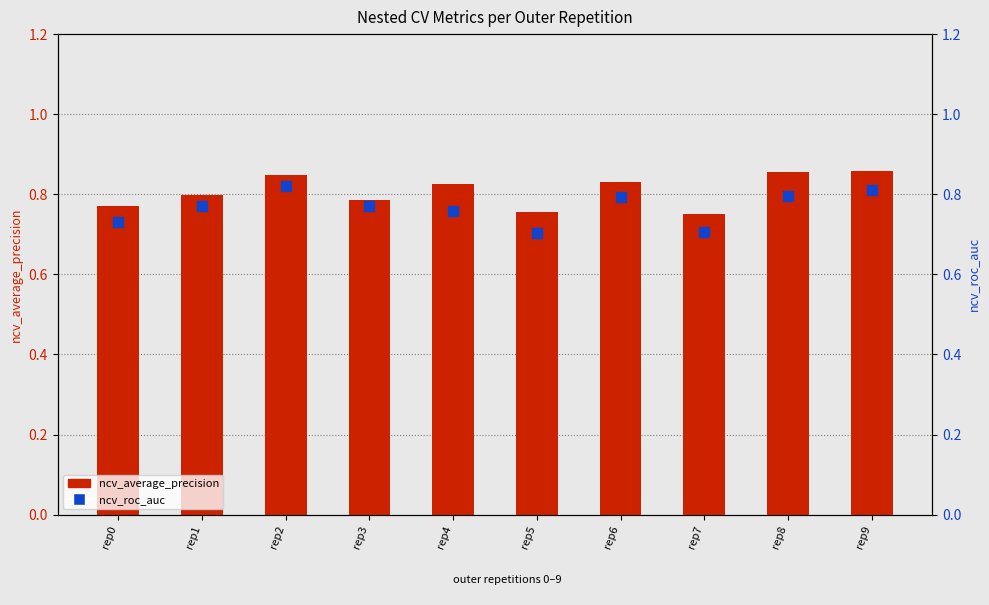

What are all the series names shown in the legend?

ncv_average_precision, ncv_roc_auc